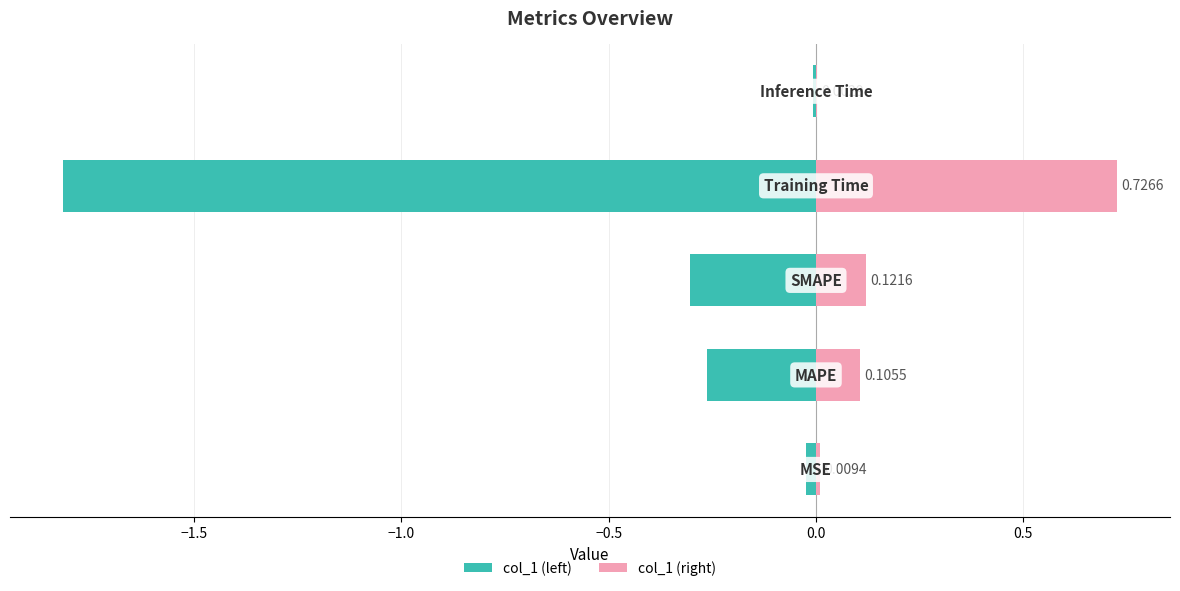

What are all the series names shown in the legend?

col_1 (left), col_1 (right)